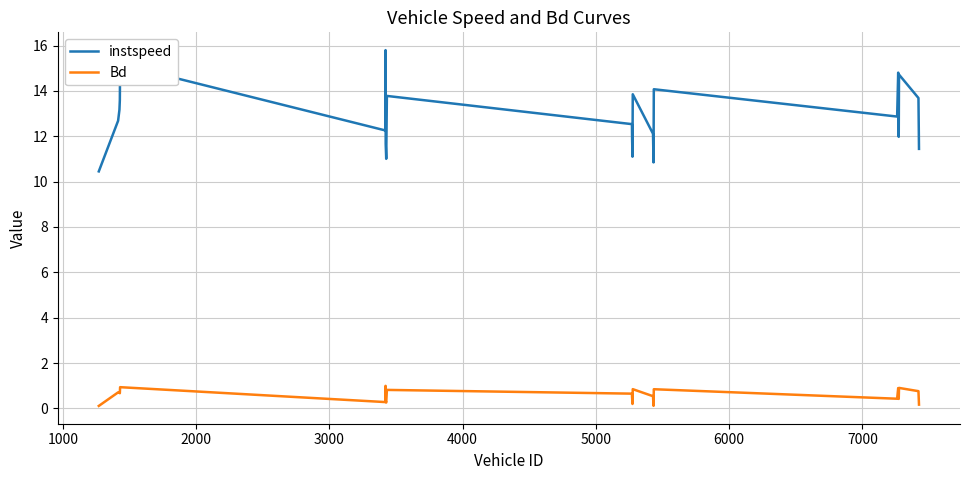

Which series has the largest total across all categories?

instspeed